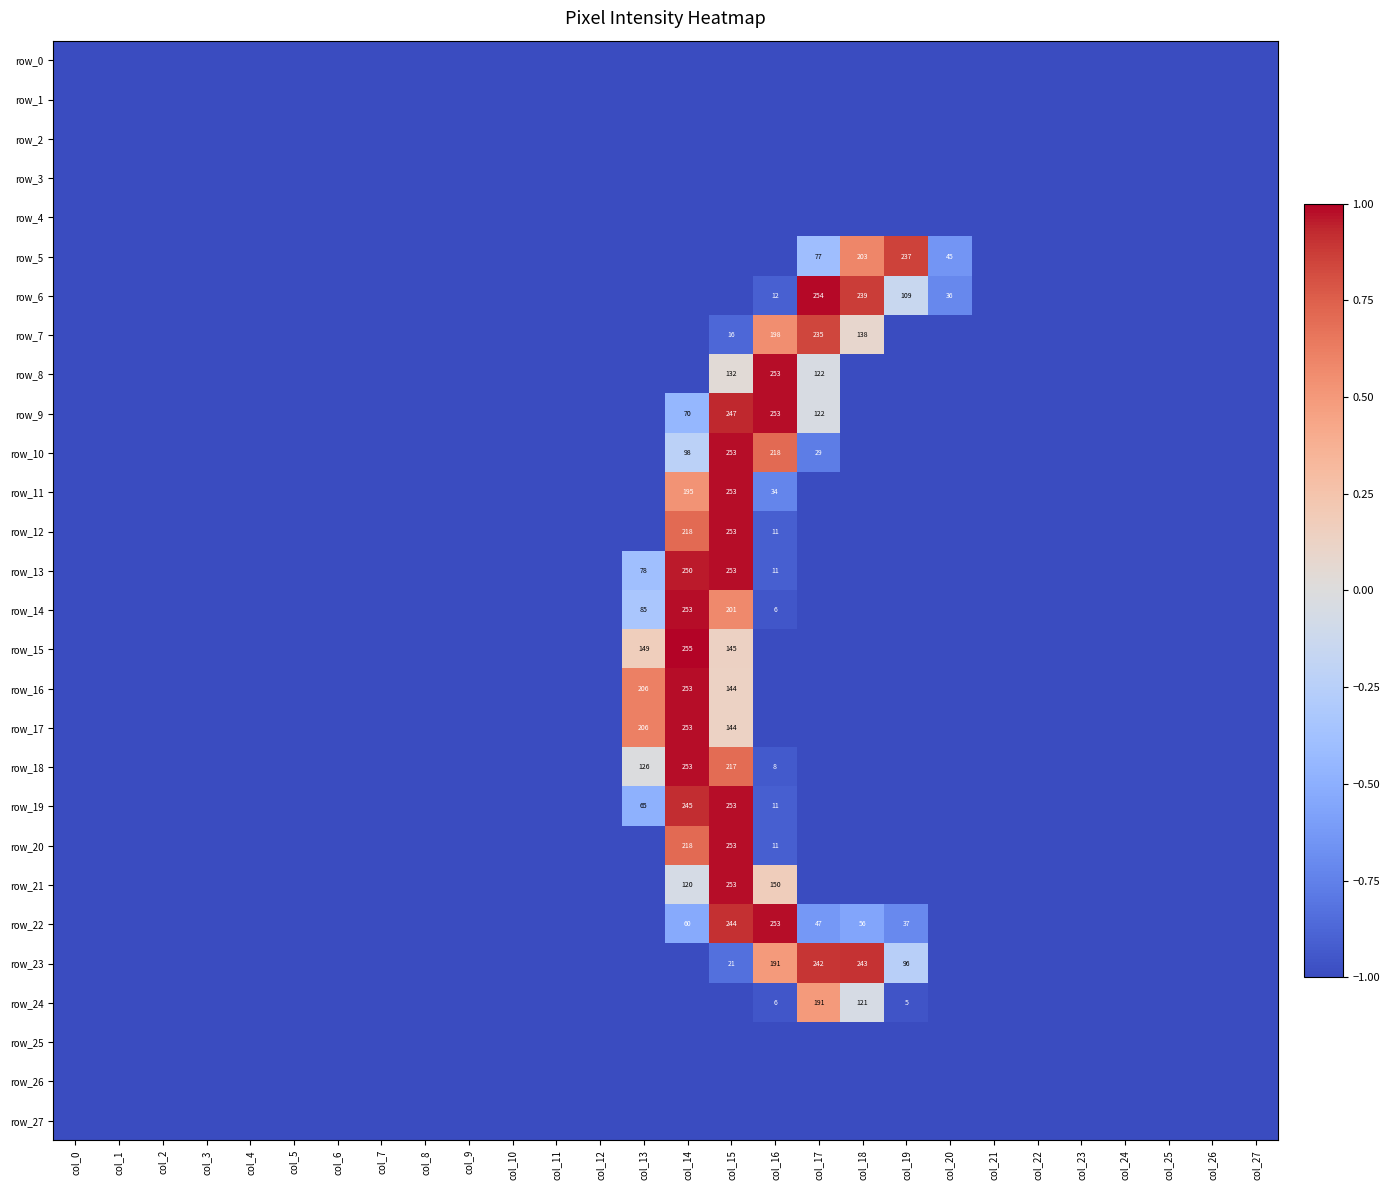

Where is row_8 nearest to the value 0?

col_15